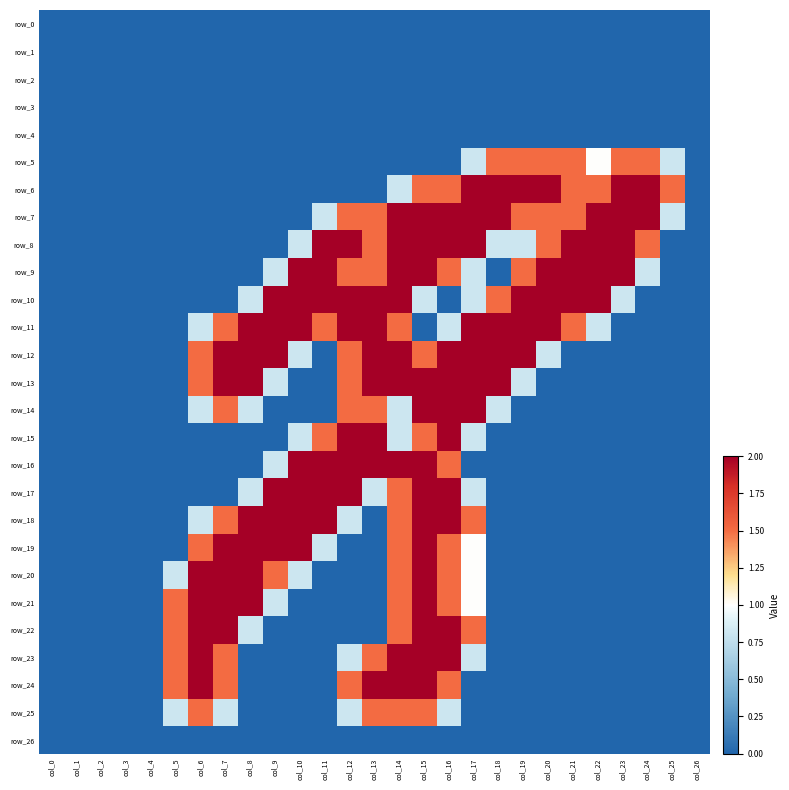

Which series has the widest spread of values?

row_6